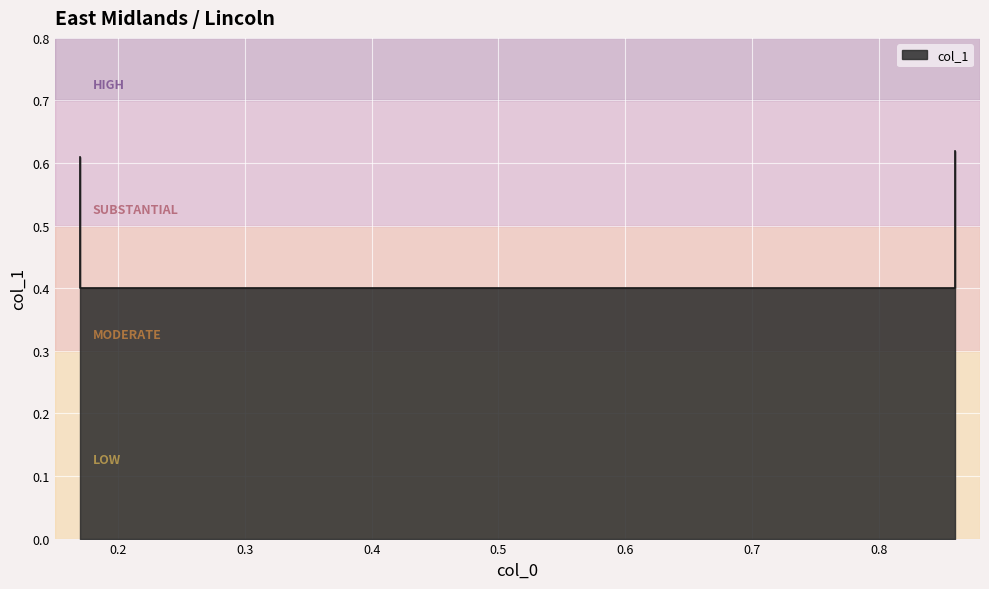

At which label is the value closest to 0?

0.17